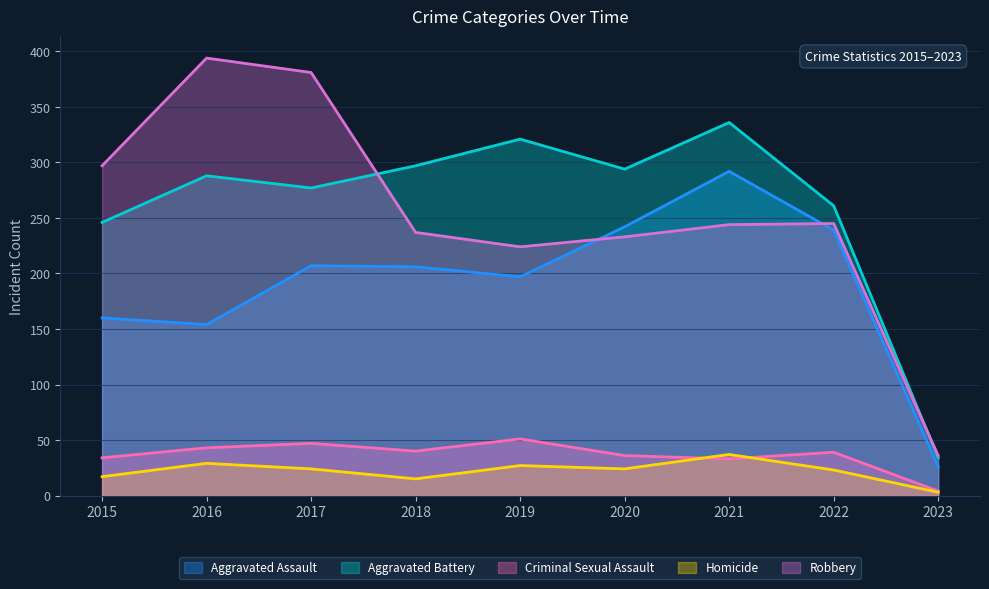

At which category does Robbery reach its first local peak?

2016